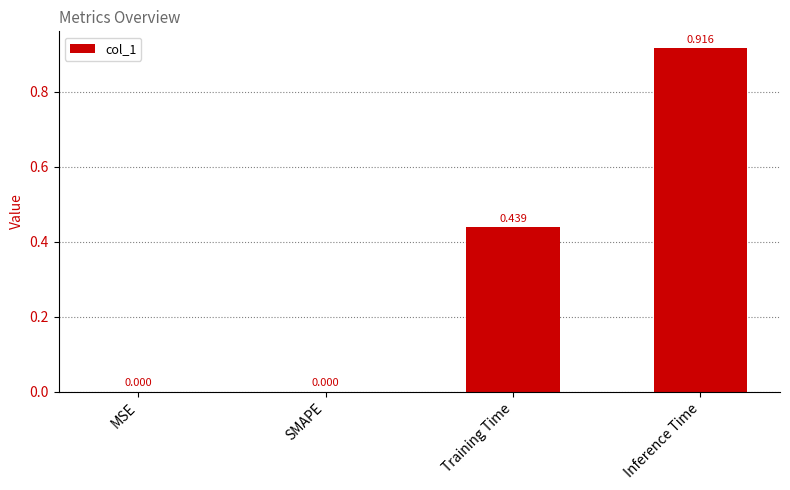

Which label corresponds to the largest value in the chart?

Inference Time